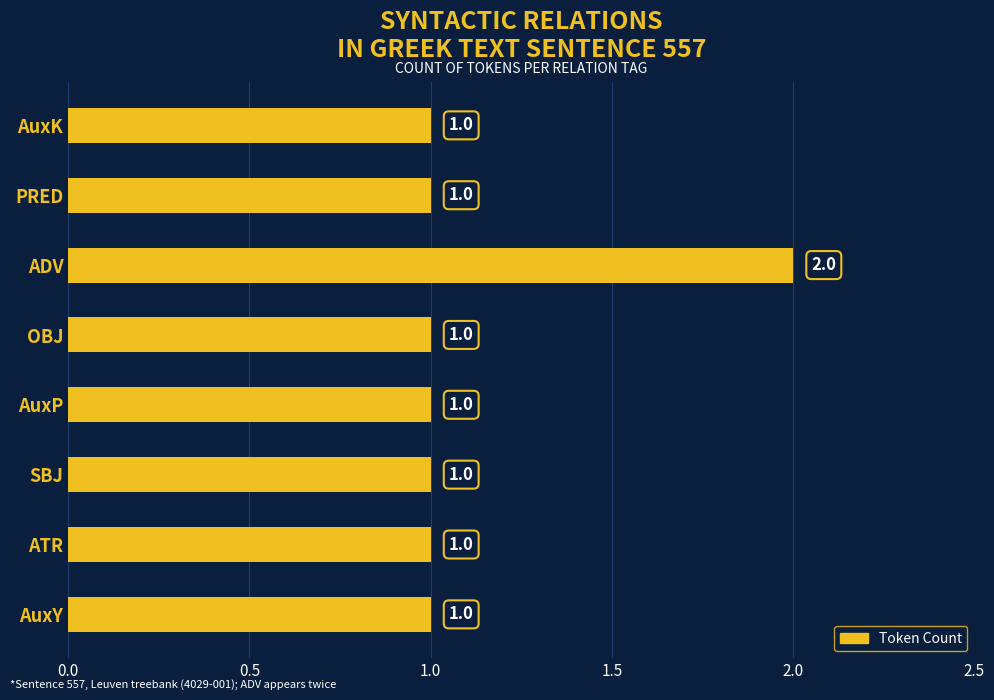

What is the average value?

1